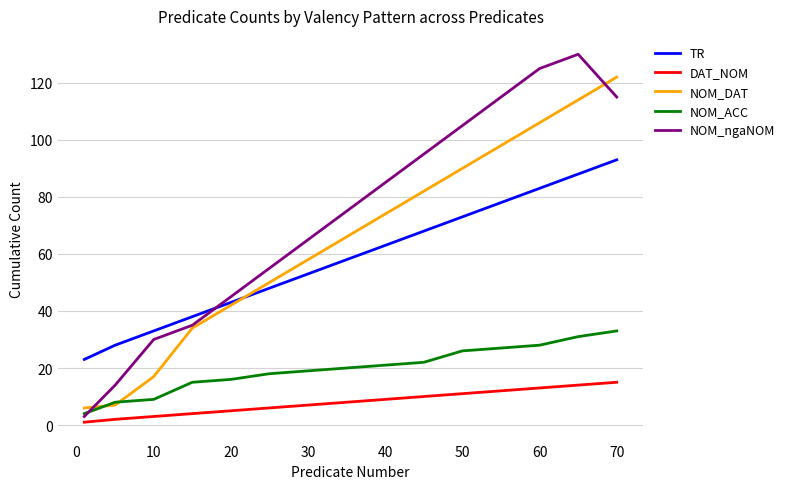

What are all the series names shown in the legend?

TR, DAT_NOM, NOM_DAT, NOM_ACC, NOM_ngaNOM